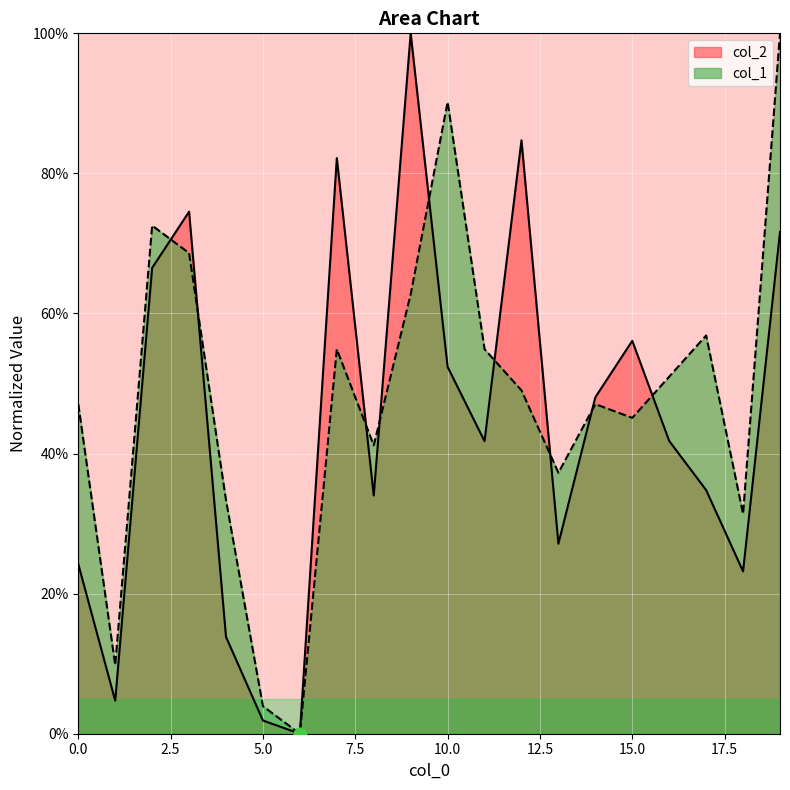

Which series has the widest spread of Y values?

col_2